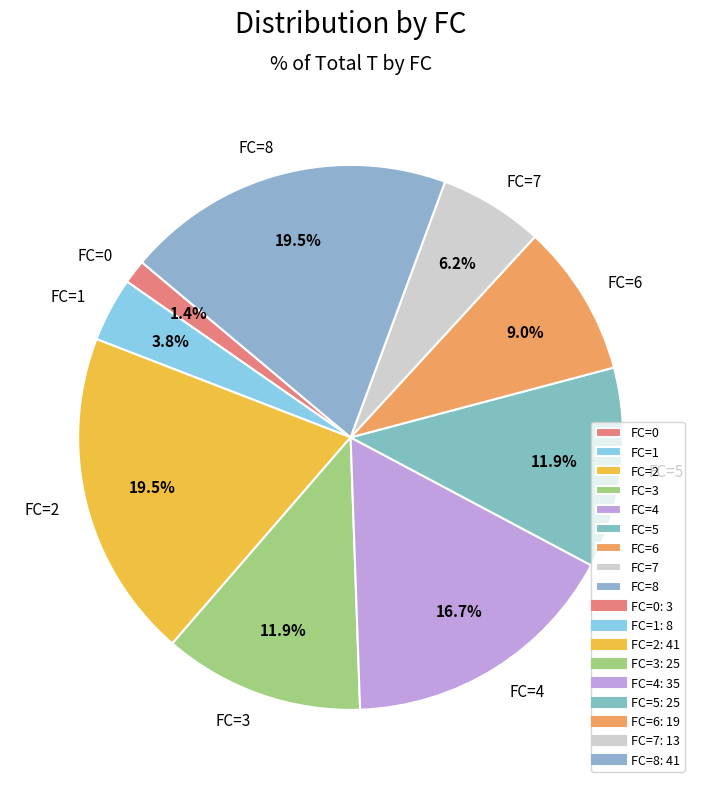

Is FC=2 the majority of the pie?

No